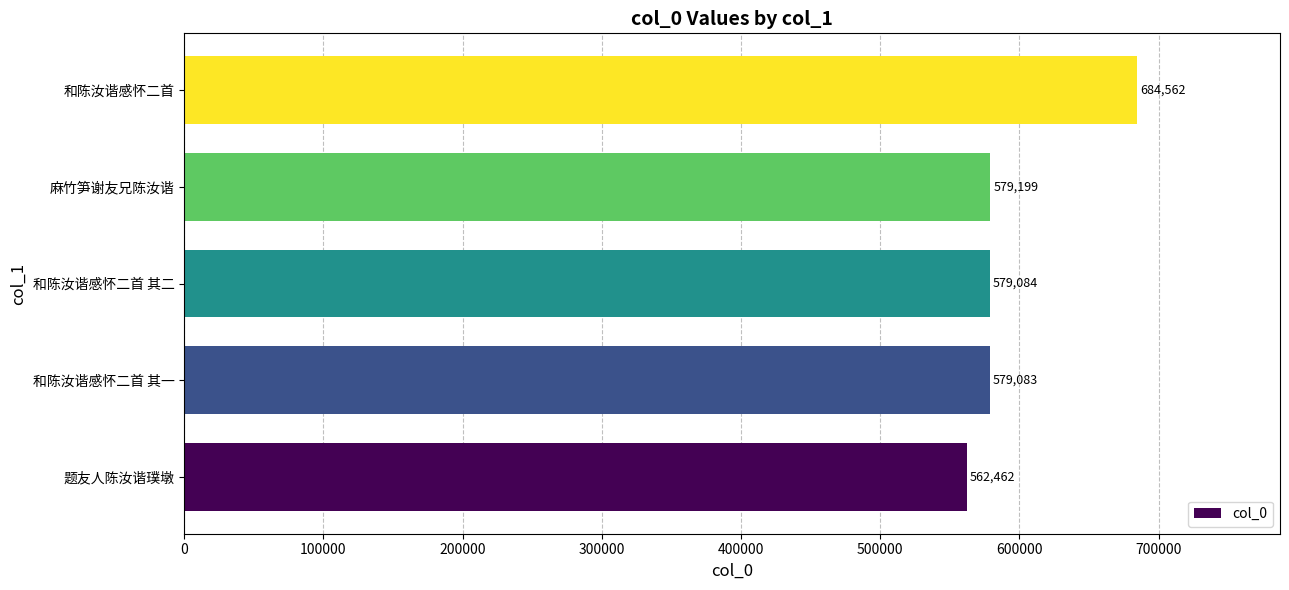

What is the maximum value shown in the chart?

684562